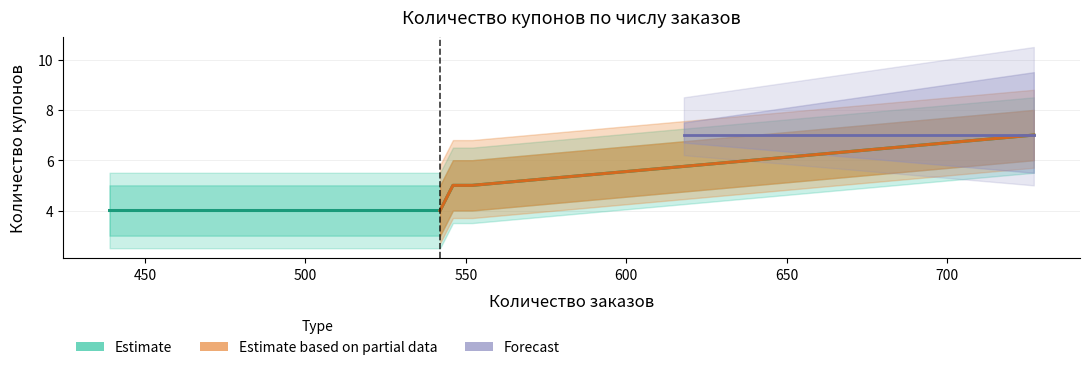

What position from the left is 459?

16